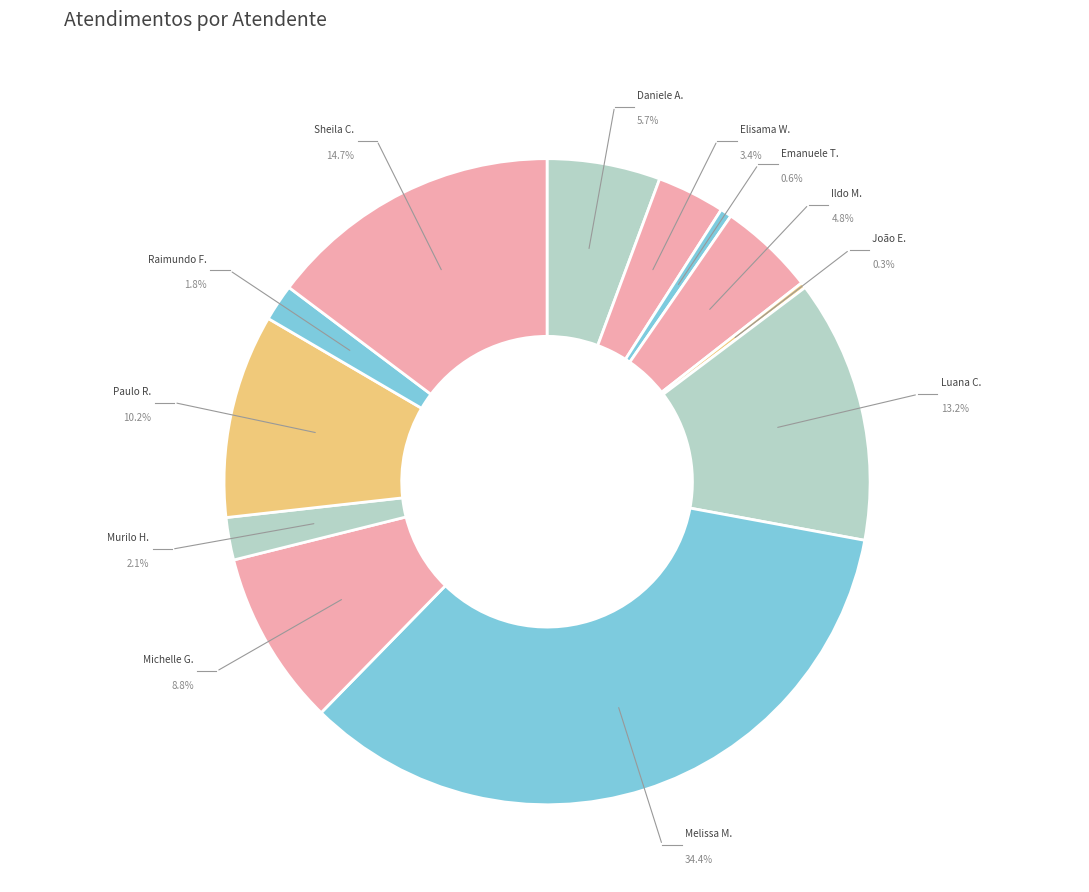

To the nearest percent, what is the difference between the Ildo Matheus Picinato and Sheila Catarina de Campos slice percentages?

10%